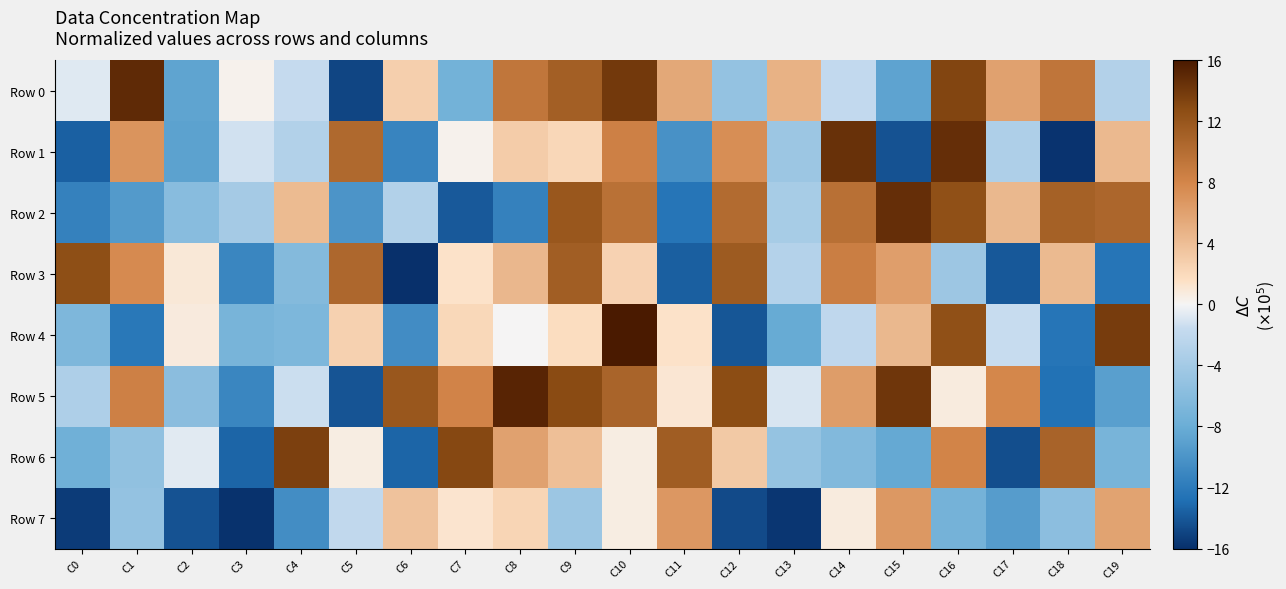

At how many categories does at least one series exceed -12?

20